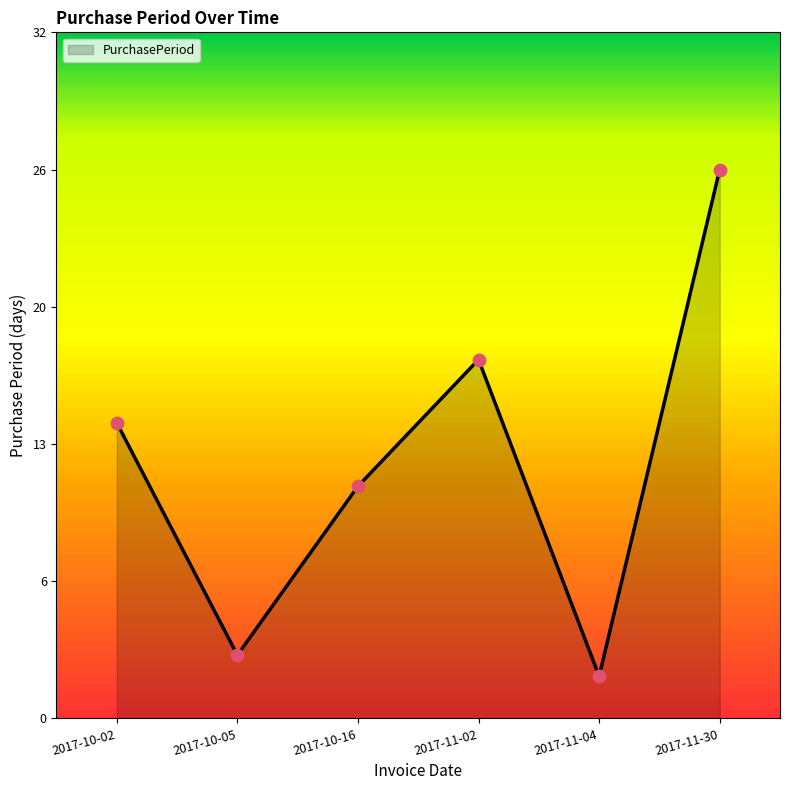

What is the change in value from 2017-10-16 to 2017-11-30?

+15